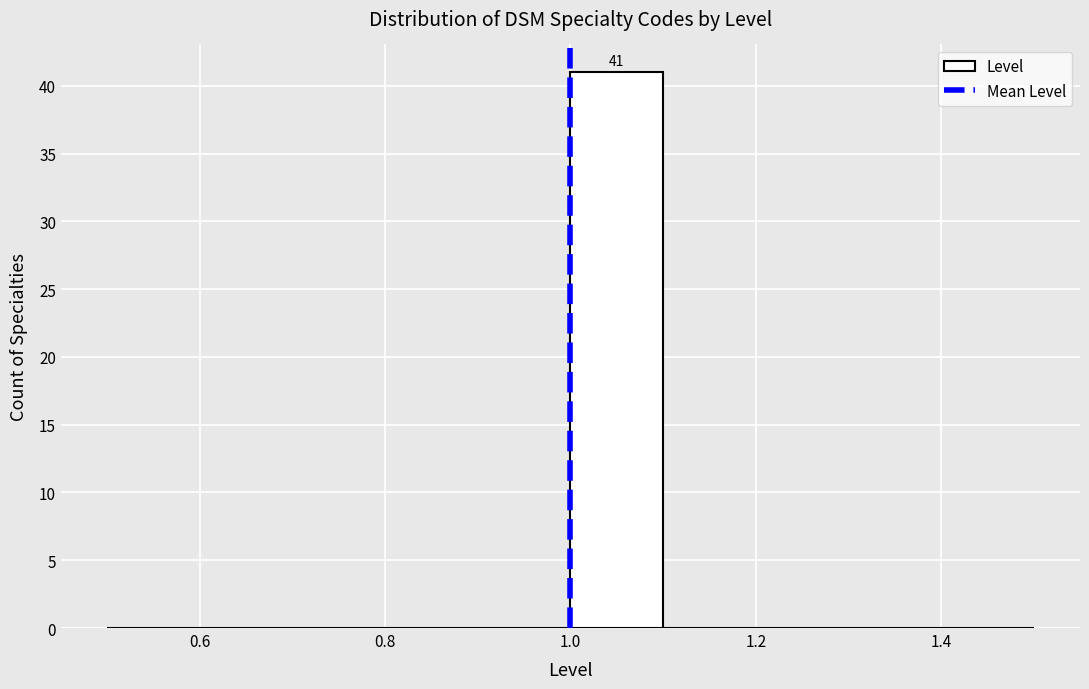

Over which range of the x-axis is the bar tallest?

1.0 to 1.1